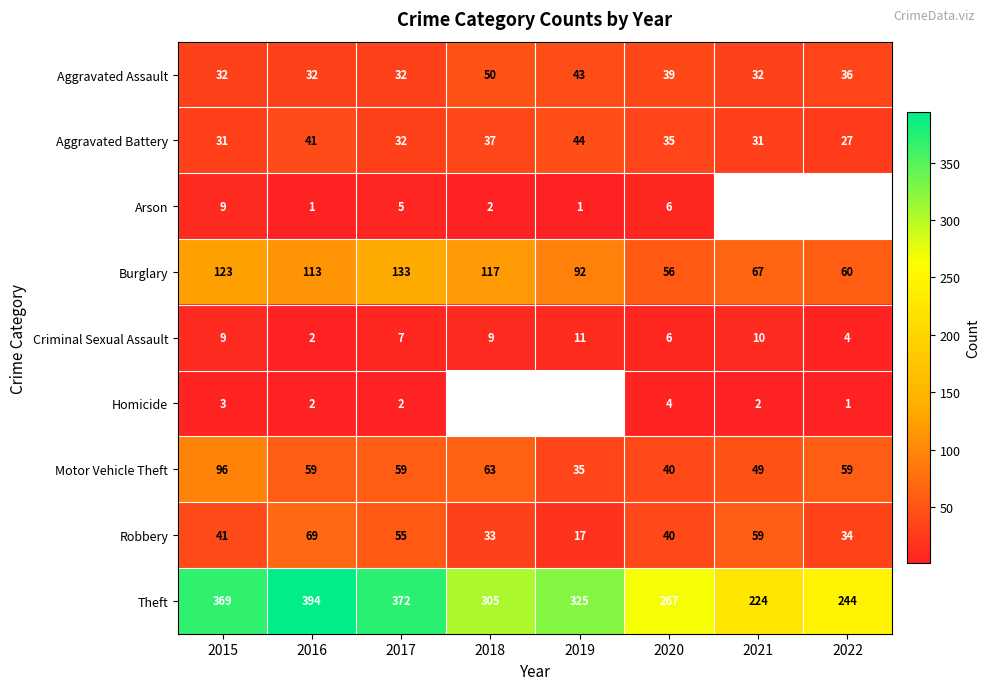

What is the spread (max minus min) of values at 2019?

324.0